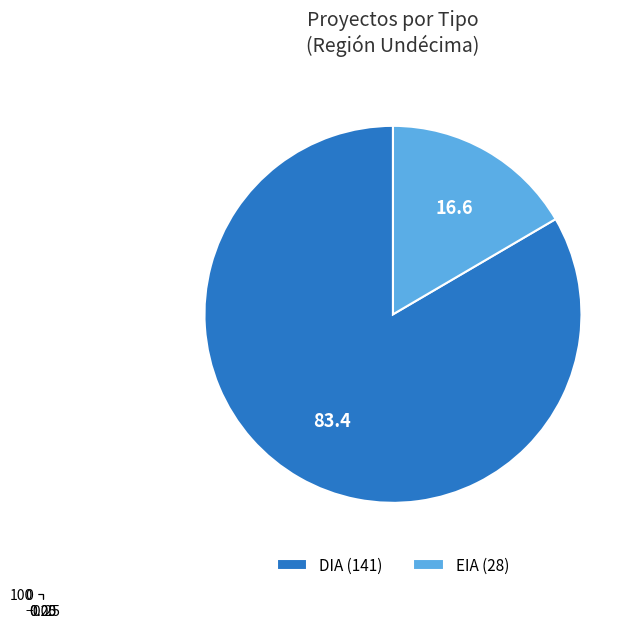

How many slices are in this pie chart?

2